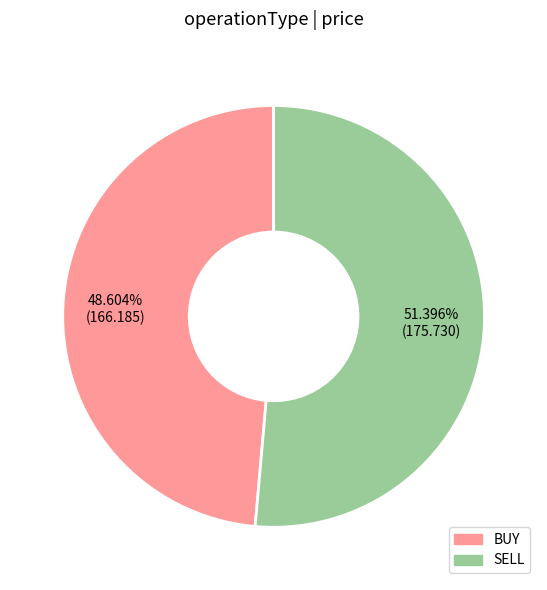

What is the total percentage of BUY and SELL?

100.0%